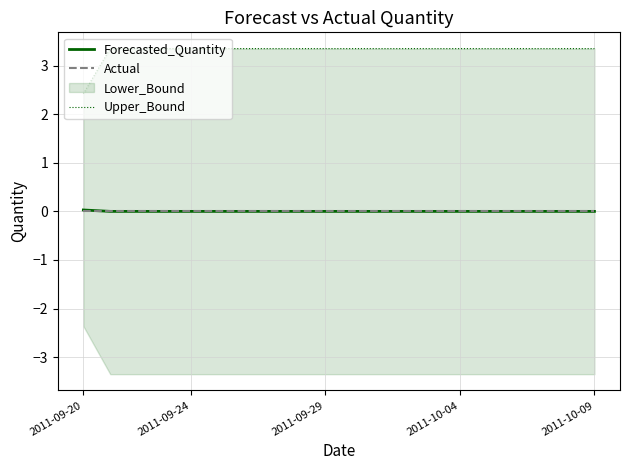

At which label does Upper_Bound reach its minimum?

2011-09-20